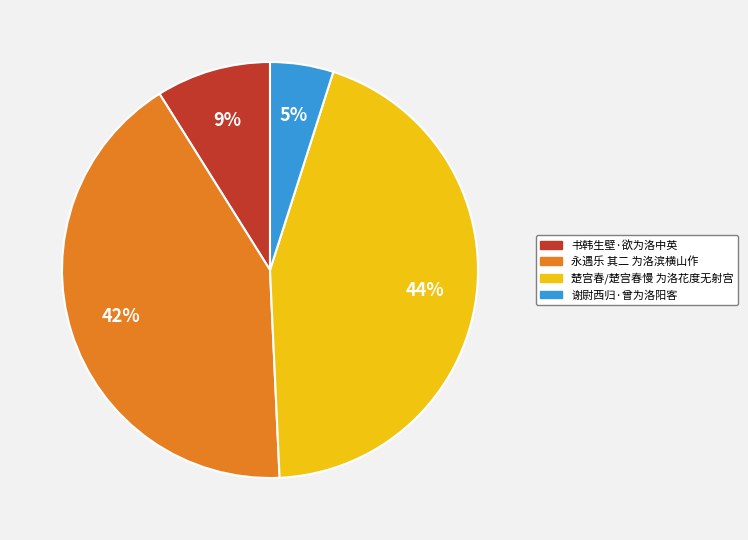

To the nearest percent, what portion does 书韩生壁·欲为洛中英 represent?

9%